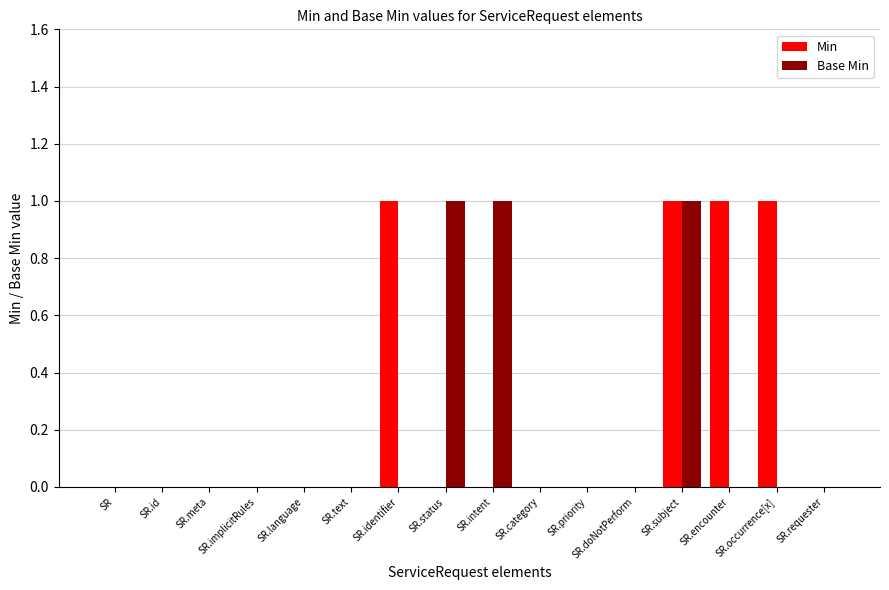

True or false: Base Min has a value of 0 at SR.priority.

True